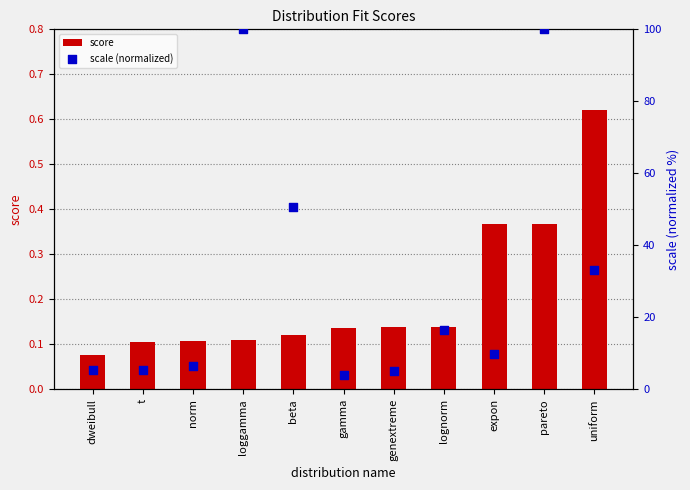

Which series has the largest Y range (max minus min)?

scale (normalized)